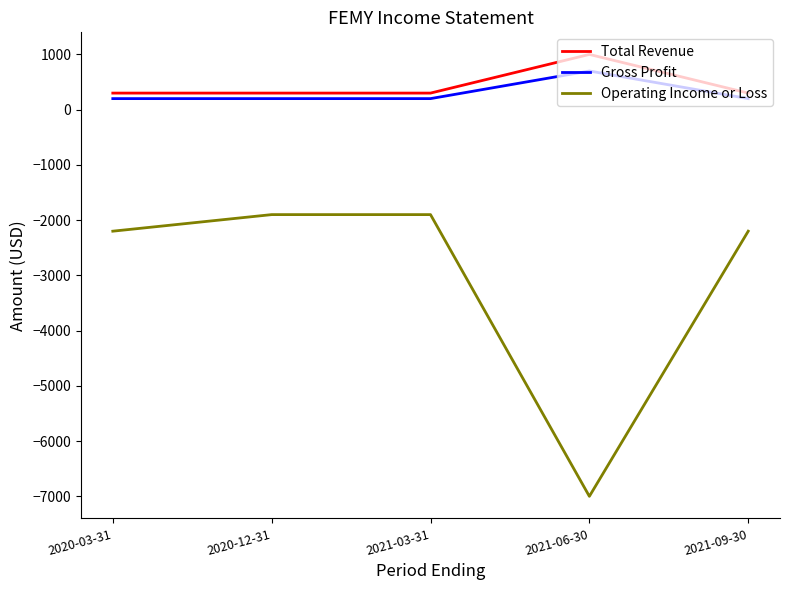

Does the chart have visible grid lines?

No